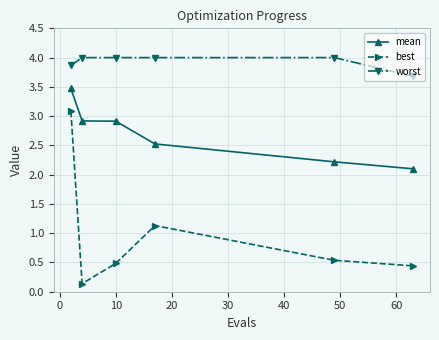

What is the value of the mean point at the 5th from the left?

2.2